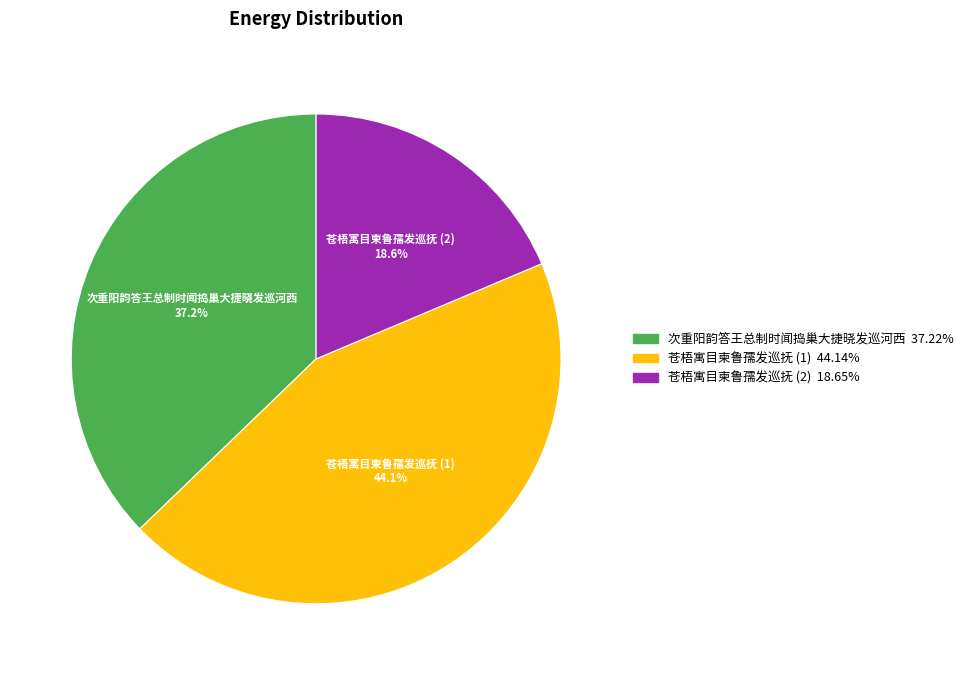

Does any single category account for the majority?

No